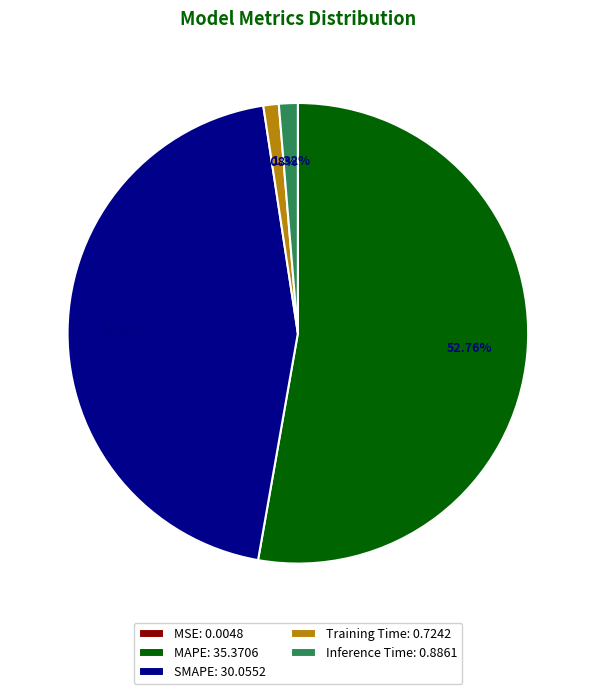

Does MAPE represent more than half of the total?

Yes